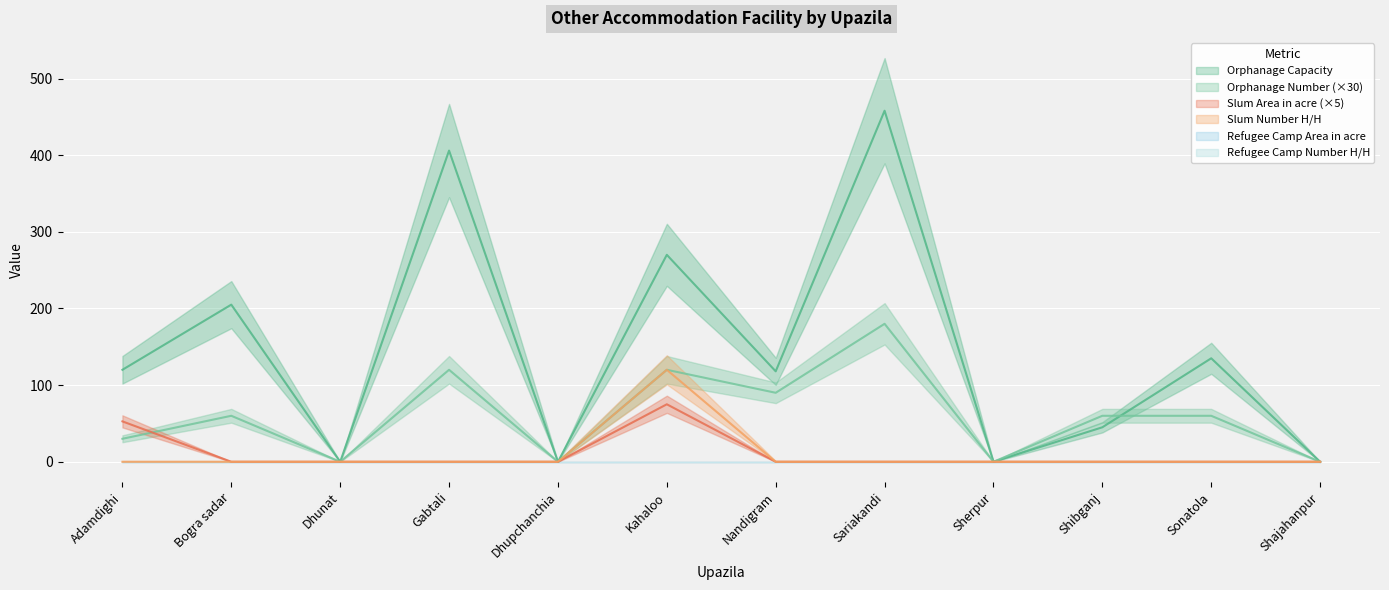

At Adamdighi, list the series in order from smallest to largest.

Slum area Number H/H, Orphanage Number, Slum area Area in acre, Orphanage Capacity